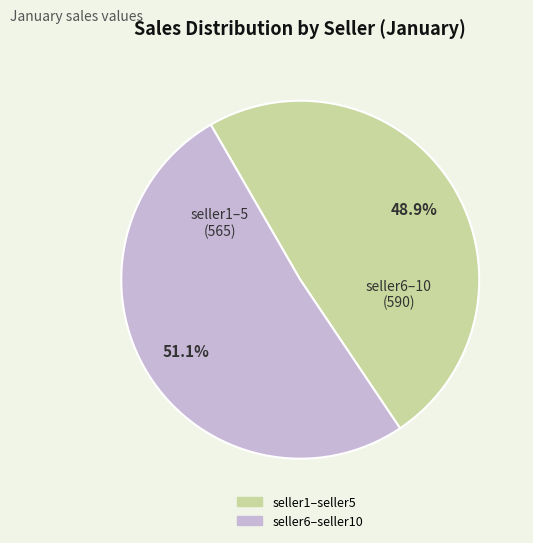

To the nearest percent, what is the difference between the largest and smallest slice percentages?

2%